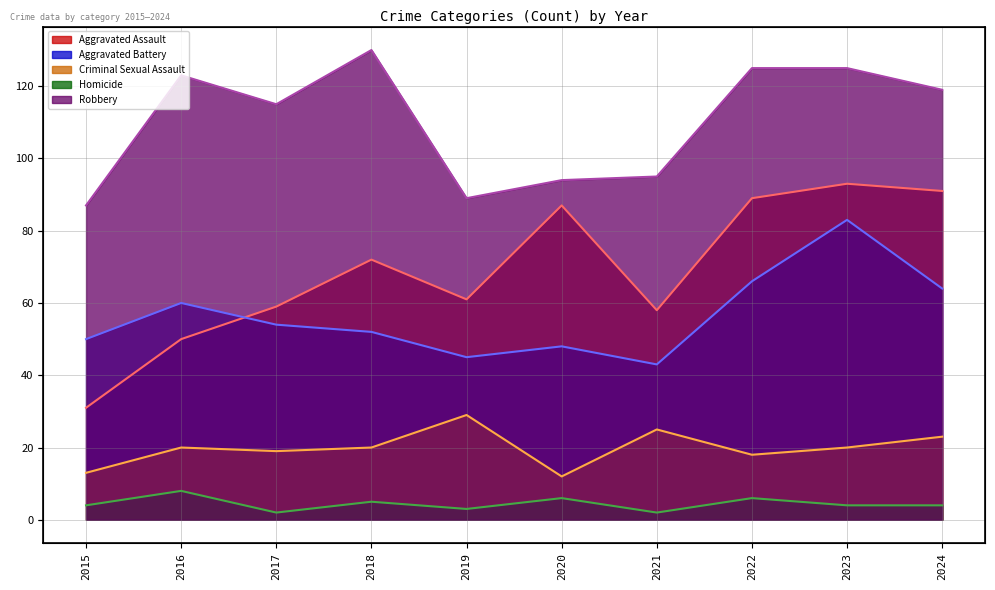

Reading left to right, extract all data points from this chart.

Aggravated Assault: 2015=31	2016=50	2017=59	2018=72	2019=61	2020=87	2021=58	2022=89	2023=93	2024=91
Aggravated Battery: 2015=50	2016=60	2017=54	2018=52	2019=45	2020=48	2021=43	2022=66	2023=83	2024=64
Criminal Sexual Assault: 2015=13	2016=20	2017=19	2018=20	2019=29	2020=12	2021=25	2022=18	2023=20	2024=23
Homicide: 2015=4	2016=8	2017=2	2018=5	2019=3	2020=6	2021=2	2022=6	2023=4	2024=4
Robbery: 2015=87	2016=123	2017=115	2018=130	2019=89	2020=94	2021=95	2022=125	2023=125	2024=119